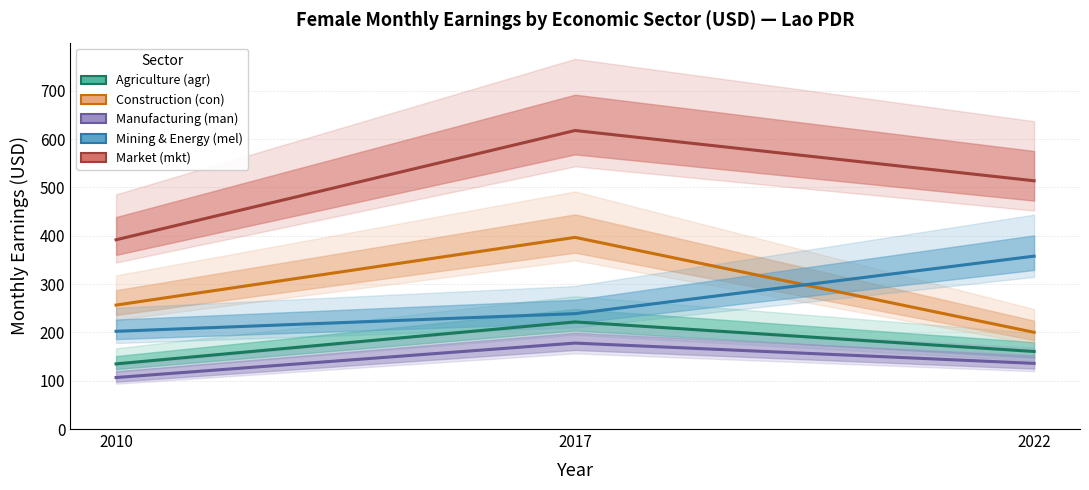

Reading left to right, extract all data points from this chart.

Agriculture (agr): 134.8	221.6	160.4
Construction (con): 256.4	396.5	200.1
Manufacturing (man): 106.5	177.8	135.8
Mining & Energy (mel): 202.2	238.7	357.7
Market (mkt): 391.6	617.6	513.6